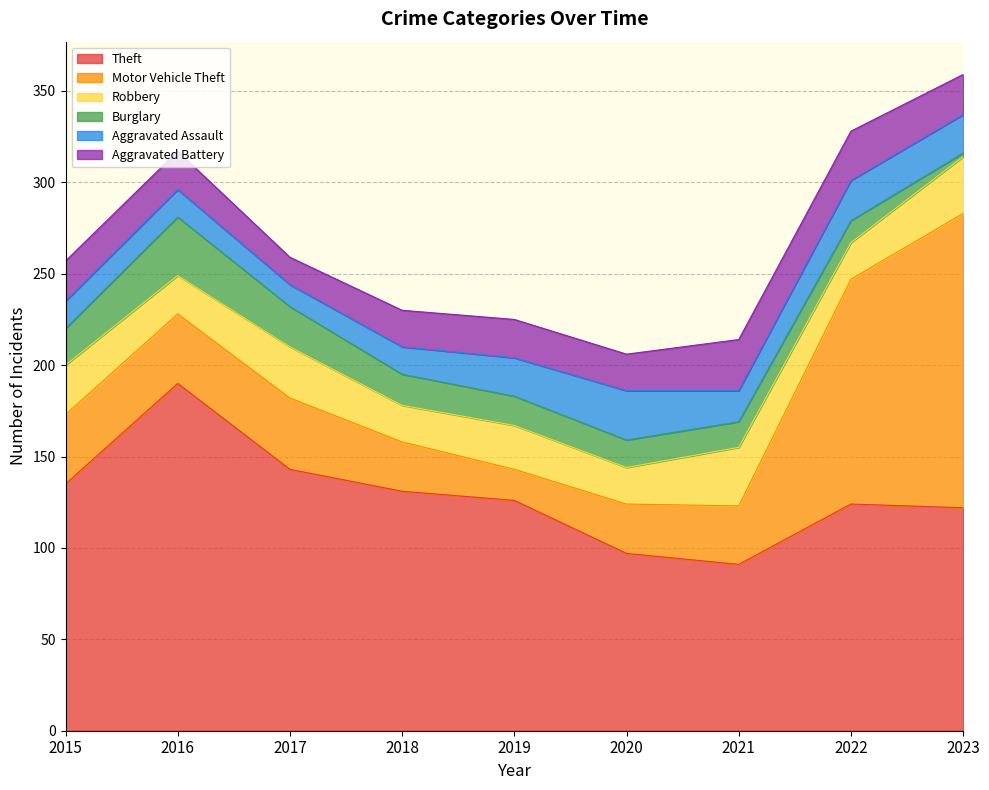

At which category does Aggravated Assault reach its first local peak?

2020